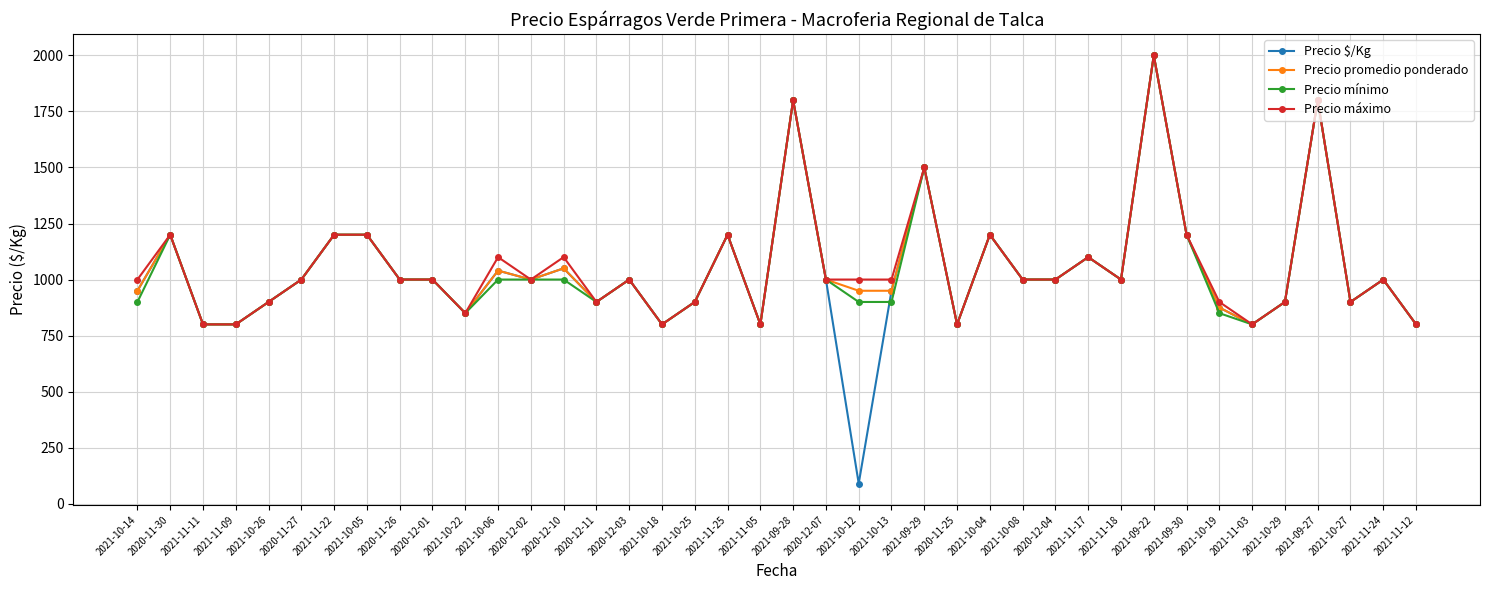

What is the highest value of the Precio promedio ponderado series?

2000